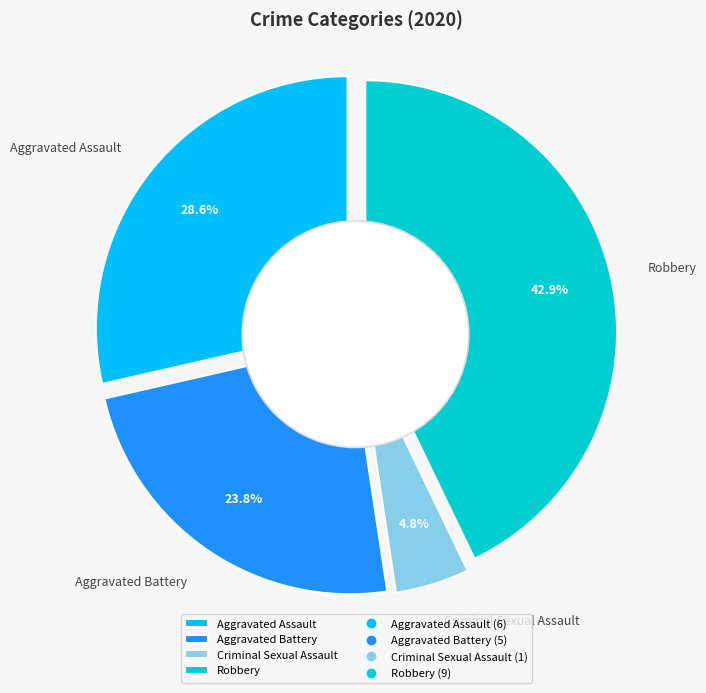

Approximately how many times larger is the value at Robbery compared to Aggravated Assault?

1.5